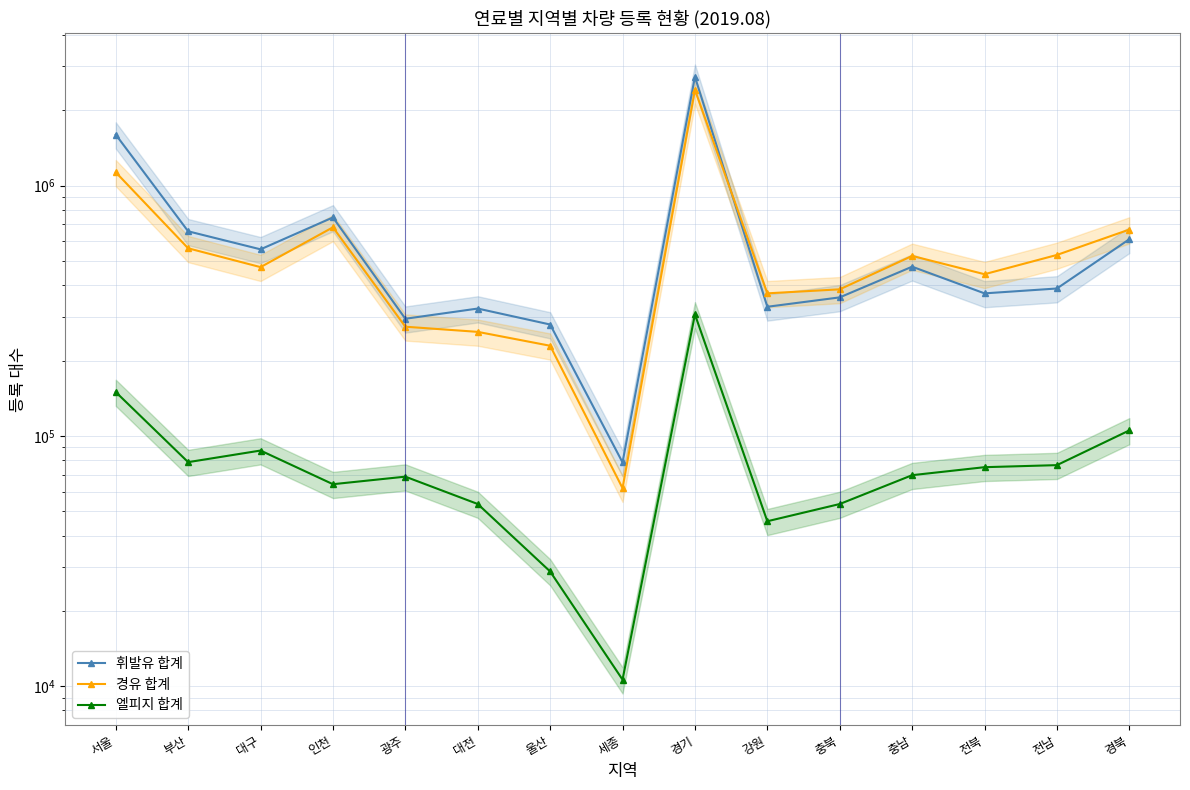

What is the maximum value for 경유 합계?

2416938